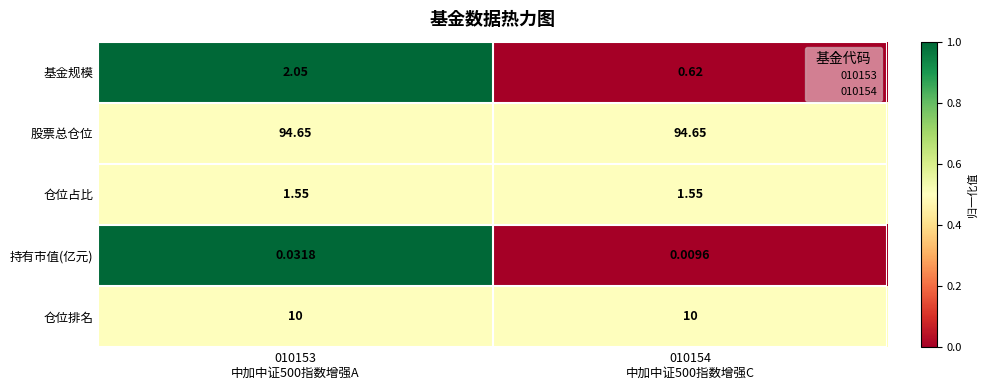

At 010153
中加中证500指数增强A, list the series in order from largest to smallest.

股票总仓位, 仓位排名, 基金规模, 仓位占比, 持有市值(亿元)